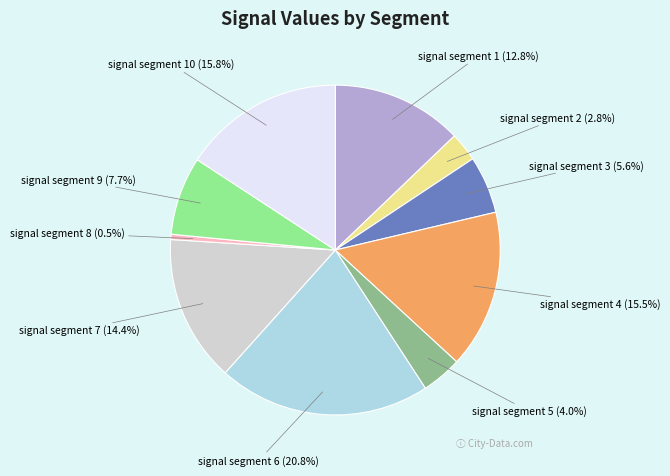

What percentage is the signal segment 7 slice, to the nearest percent?

14%